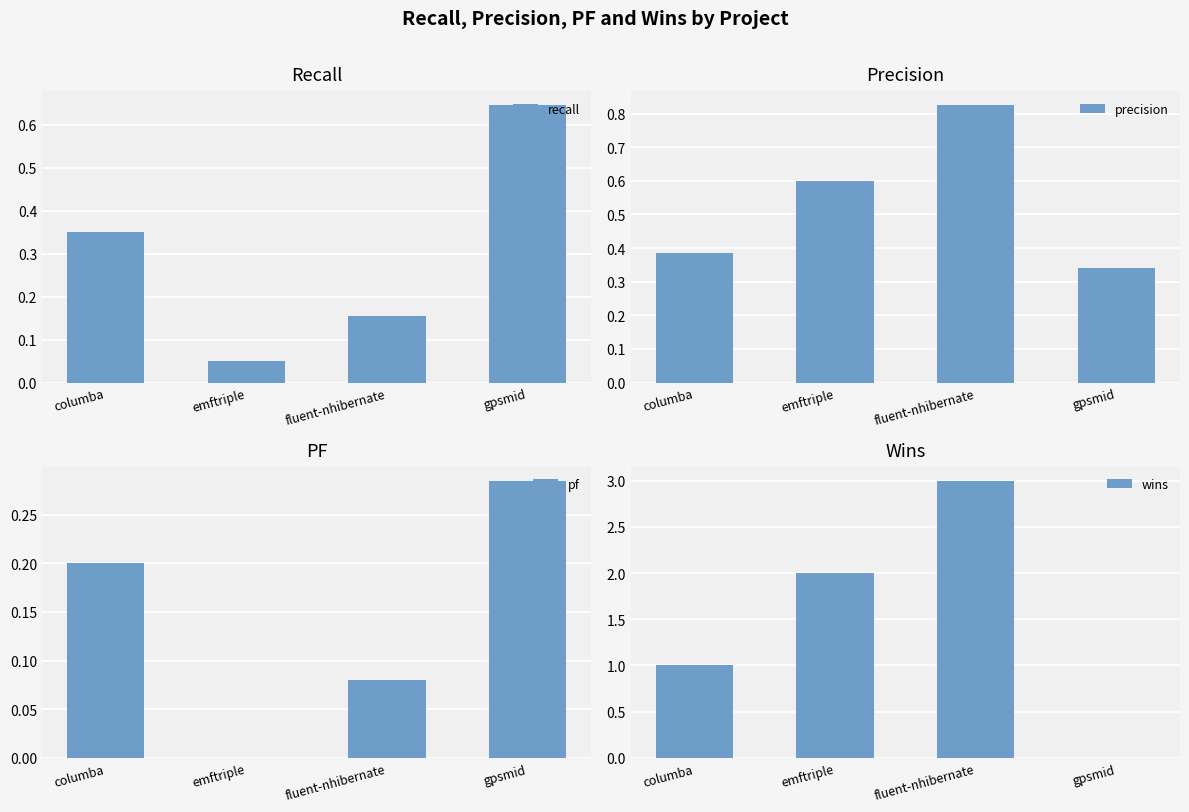

What is the difference between the maximum and minimum values in the wins series?

3.0